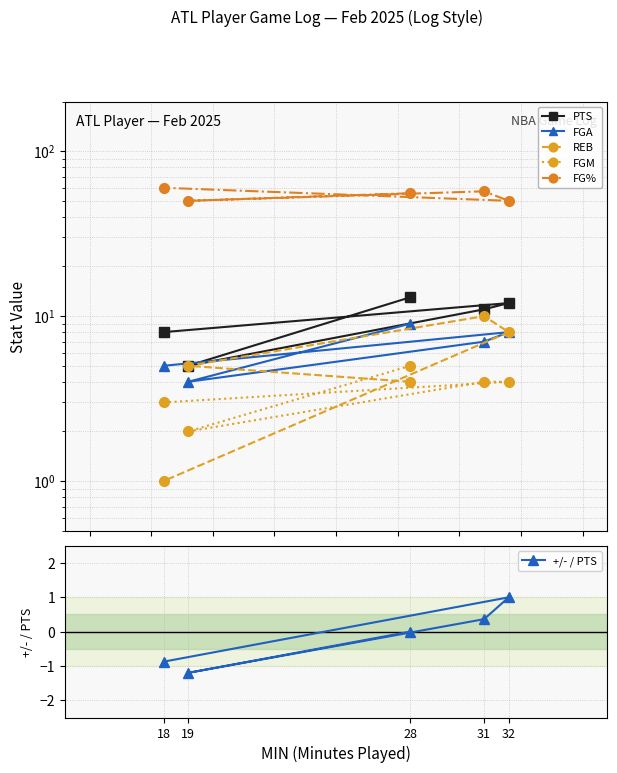

At which label does FG% reach its peak?

18